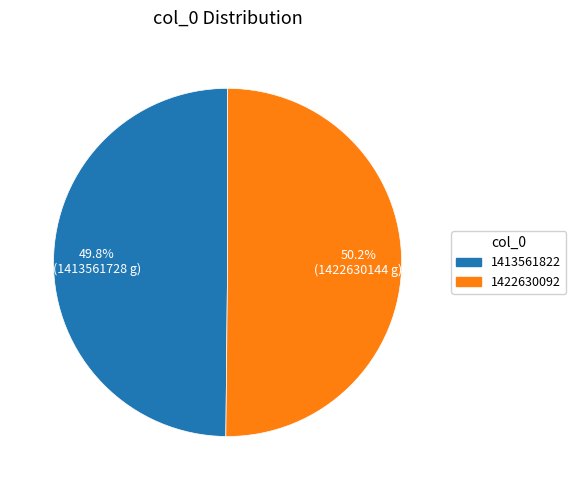

Count the number of slices in the pie.

2